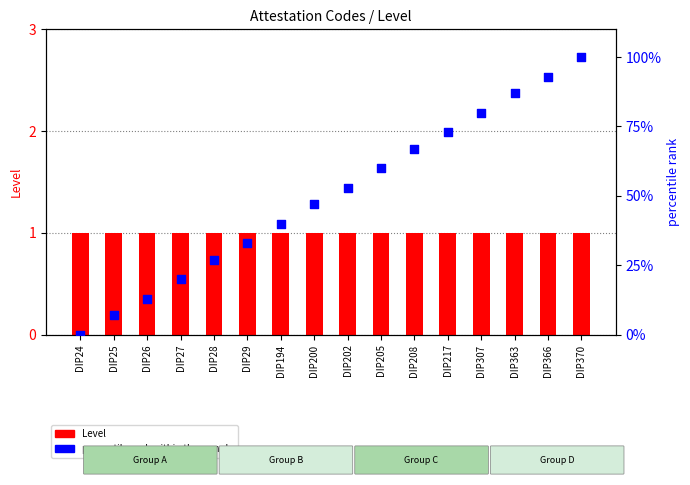

What is the total value across all series at DIP29?

34